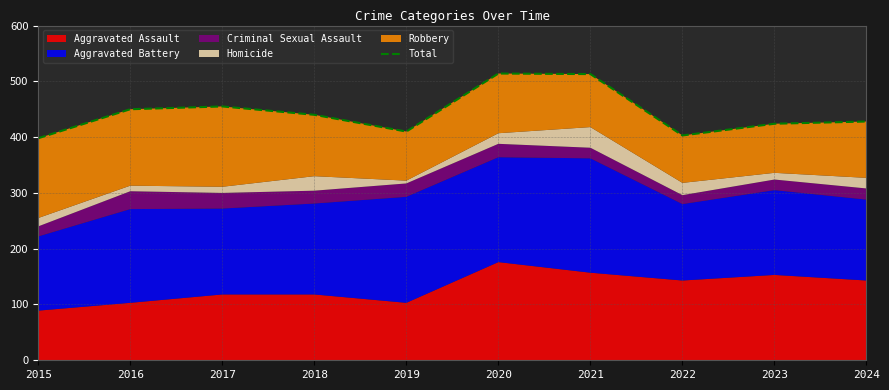

Is it true that the value at 2015 is 534?

False